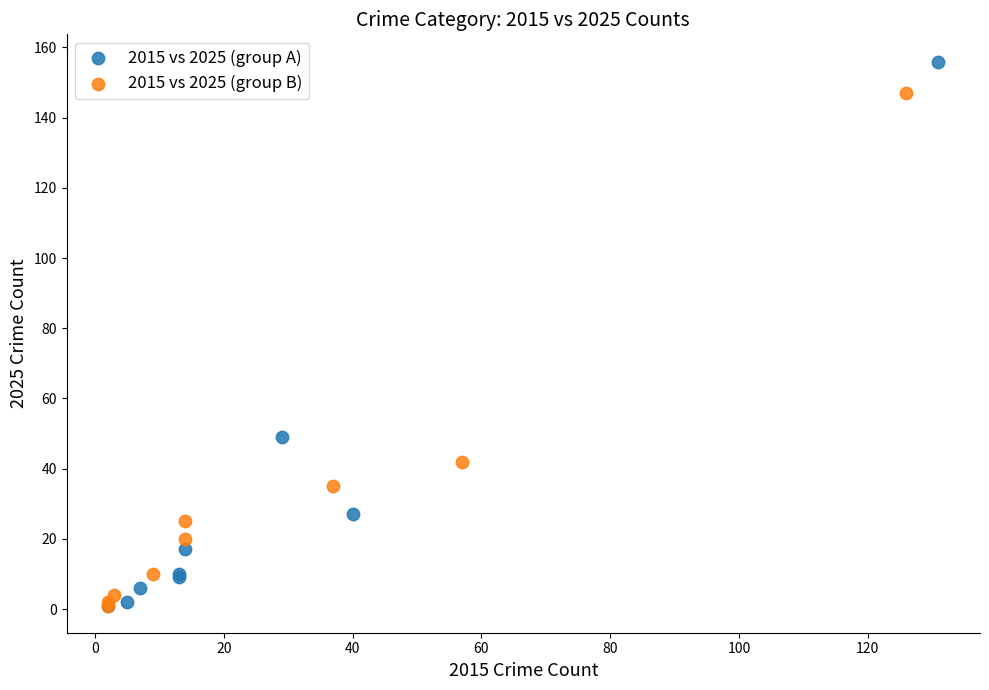

Which series has the widest spread of Y values?

2015 vs 2025 (group A)